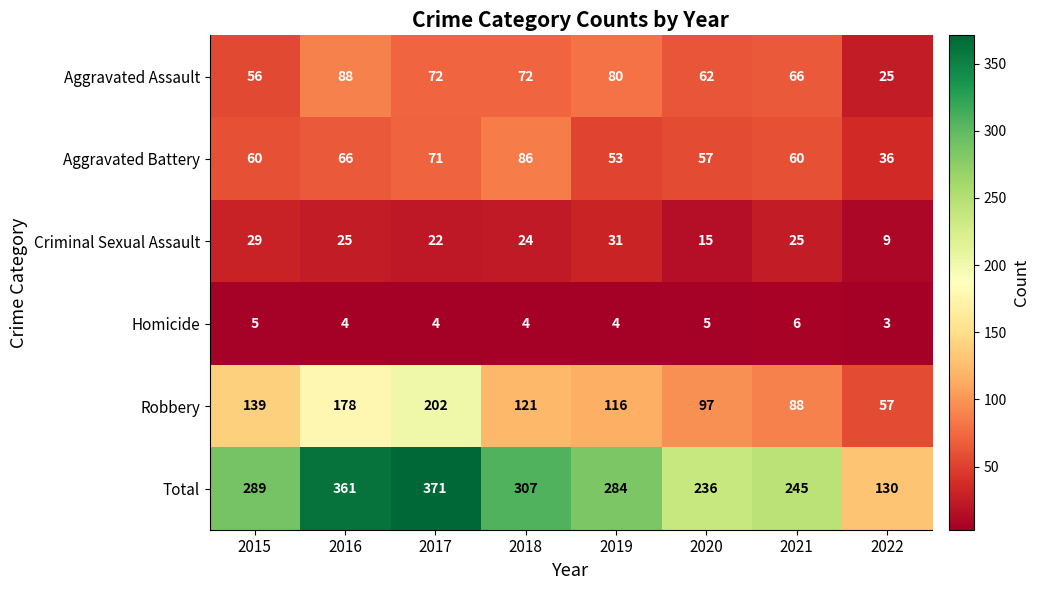

The Criminal Sexual Assault series shows 9 at 2022. True or false?

True